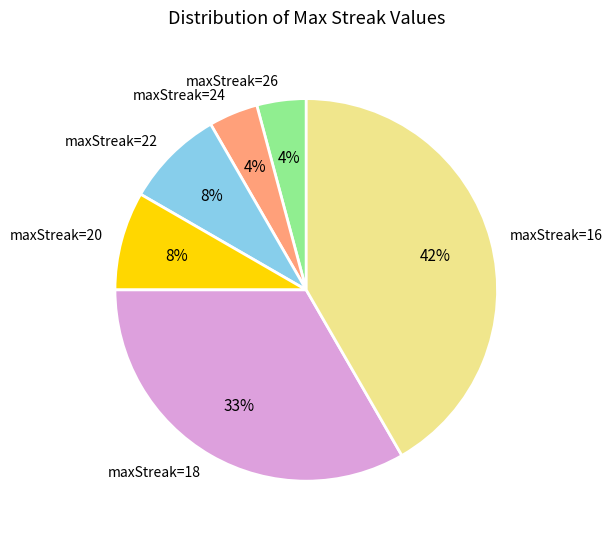

What is the ratio of the value at maxStreak=16 to the value at maxStreak=18?

1.3